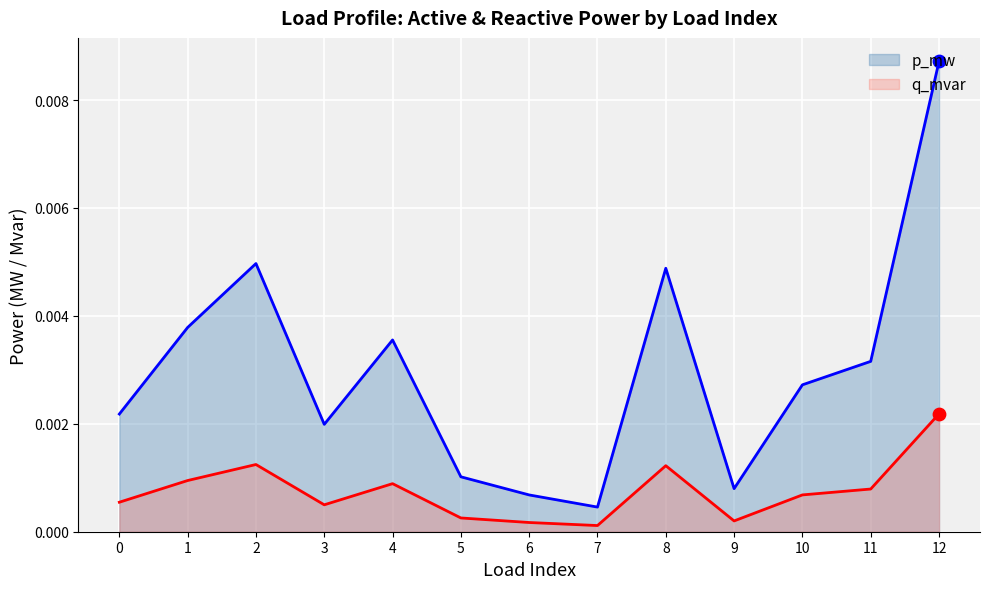

At which category is the sum across all series the highest?

12